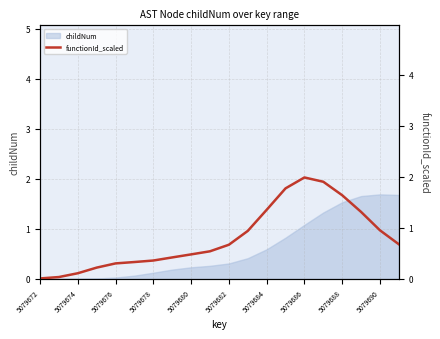

The childNum series shows 0.7 at 5079690. True or false?

False